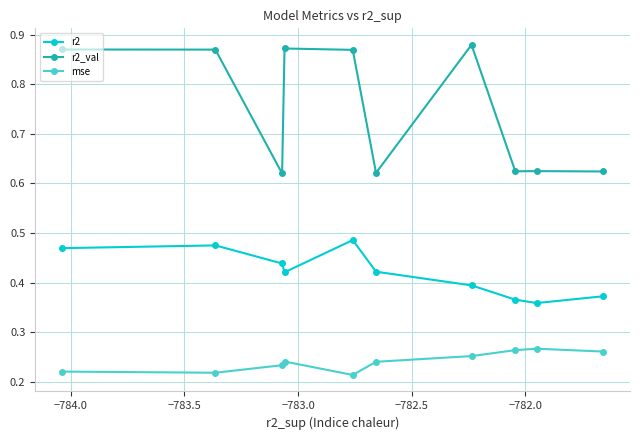

How many series are shown in this chart?

3